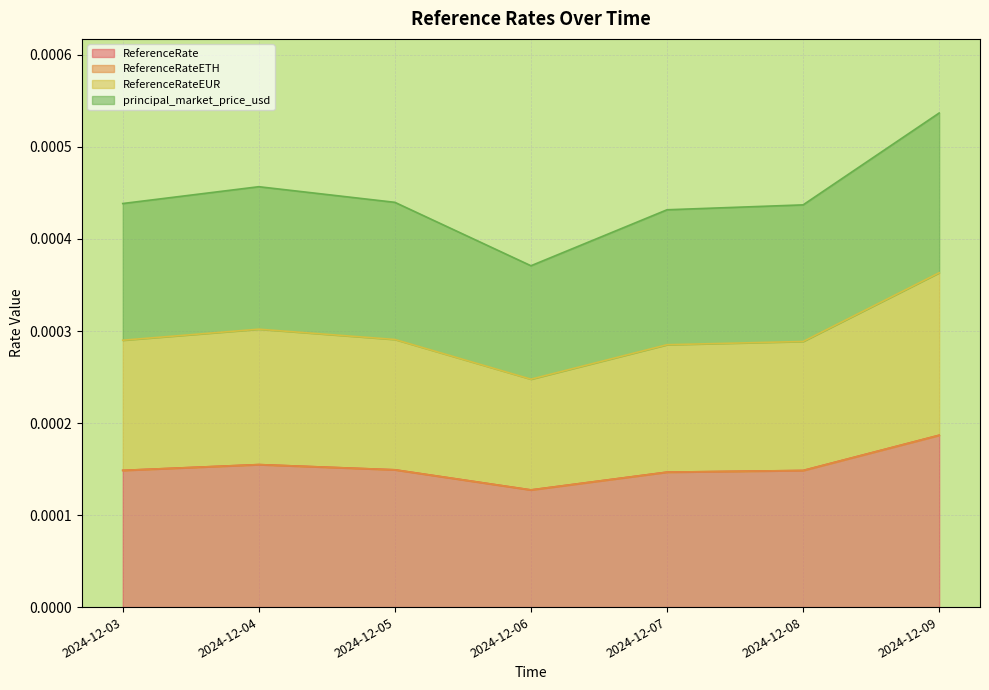

Is the value of principal_market_price_usd at 2024-12-04 greater than the value of ReferenceRate at 2024-12-09?

Yes